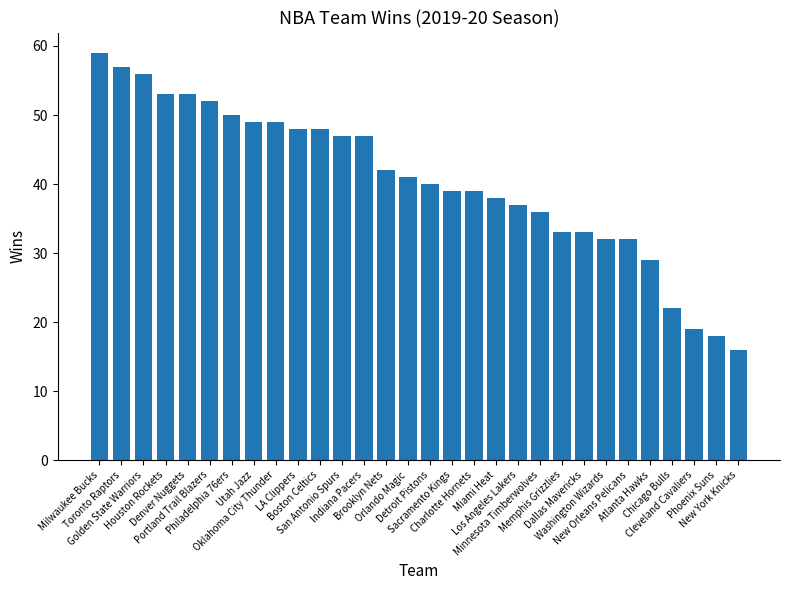

What position from the left is New York Knicks?

30